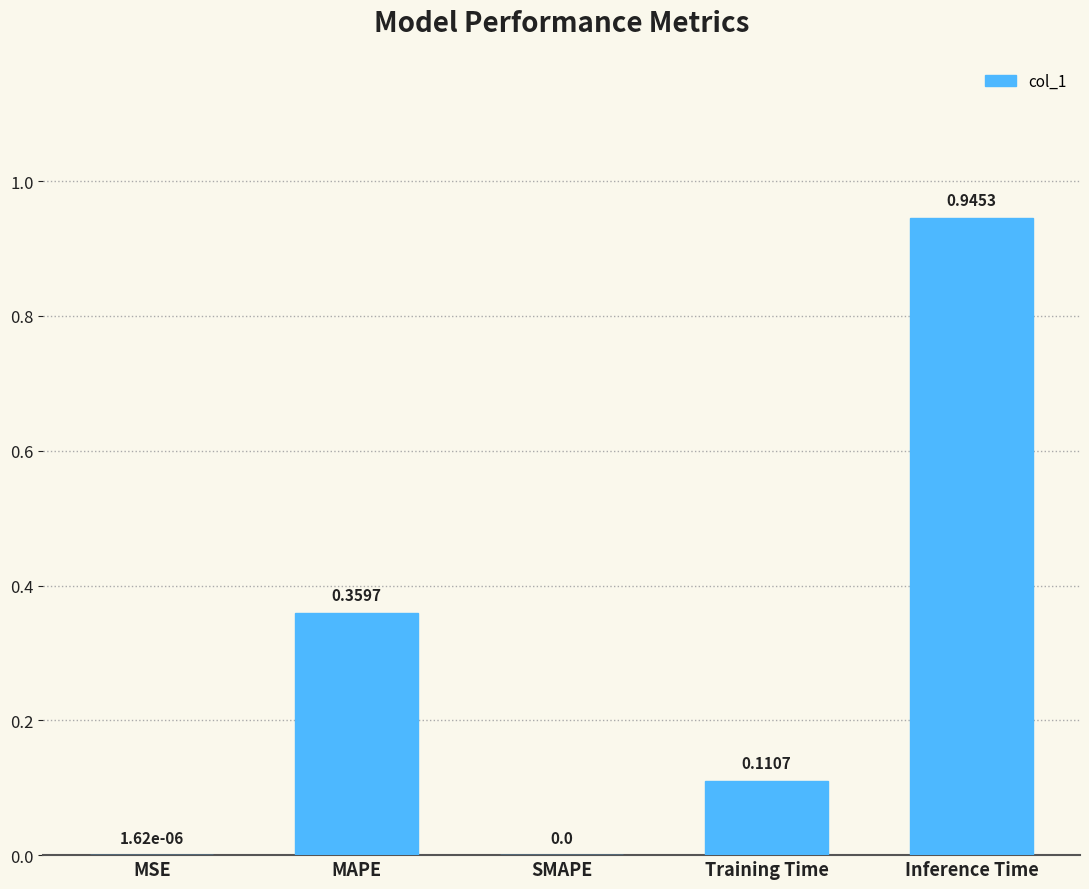

Which label corresponds to the largest value in the chart?

Inference Time